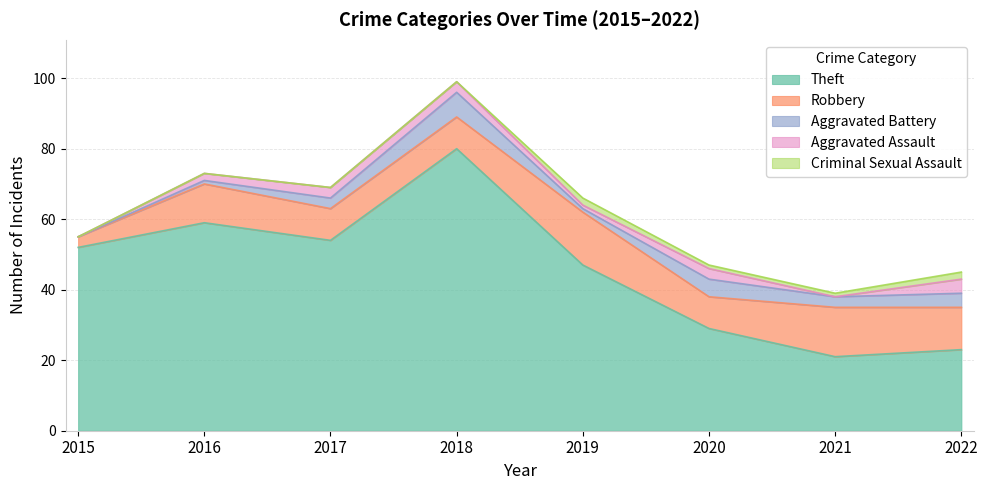

True or false: Robbery and Criminal Sexual Assault intersect in this chart.

False